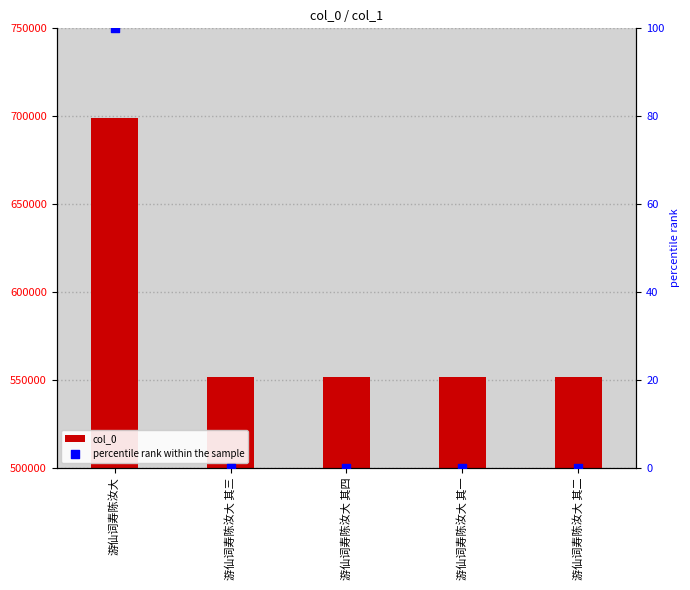

Which series contains the highest Y value?

col_0